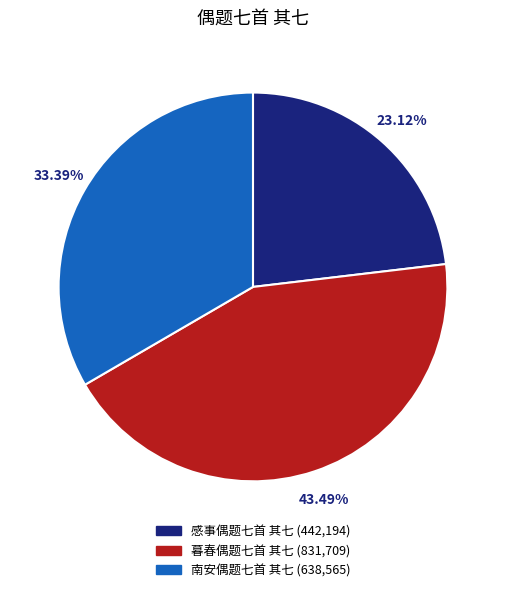

To the nearest percent, what portion does 感事偶题七首 其七 represent?

23%